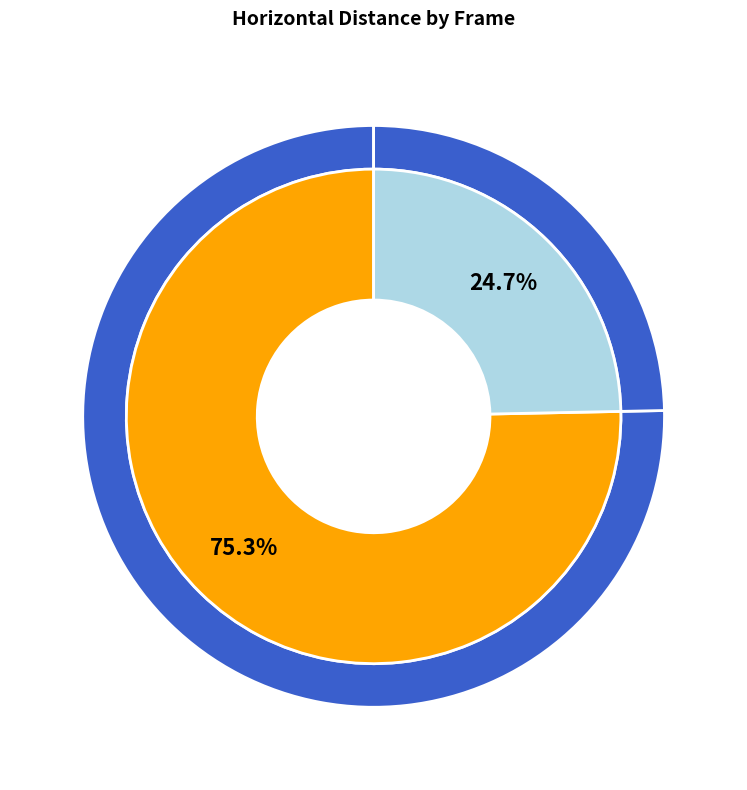

Is 344 the majority of the pie?

Yes